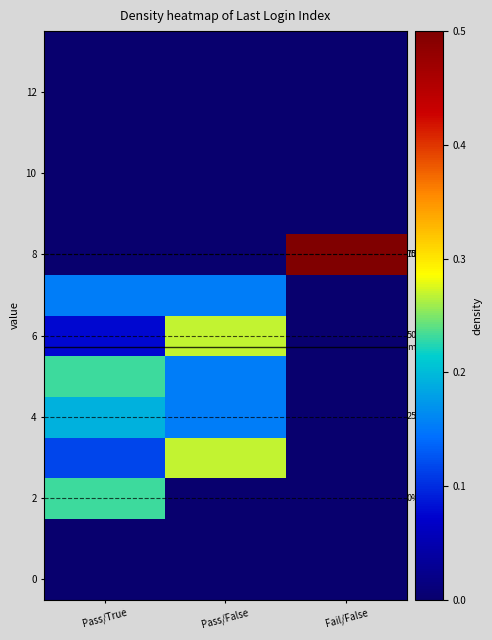

The 0 series shows 0.0 at Fail/False. True or false?

True